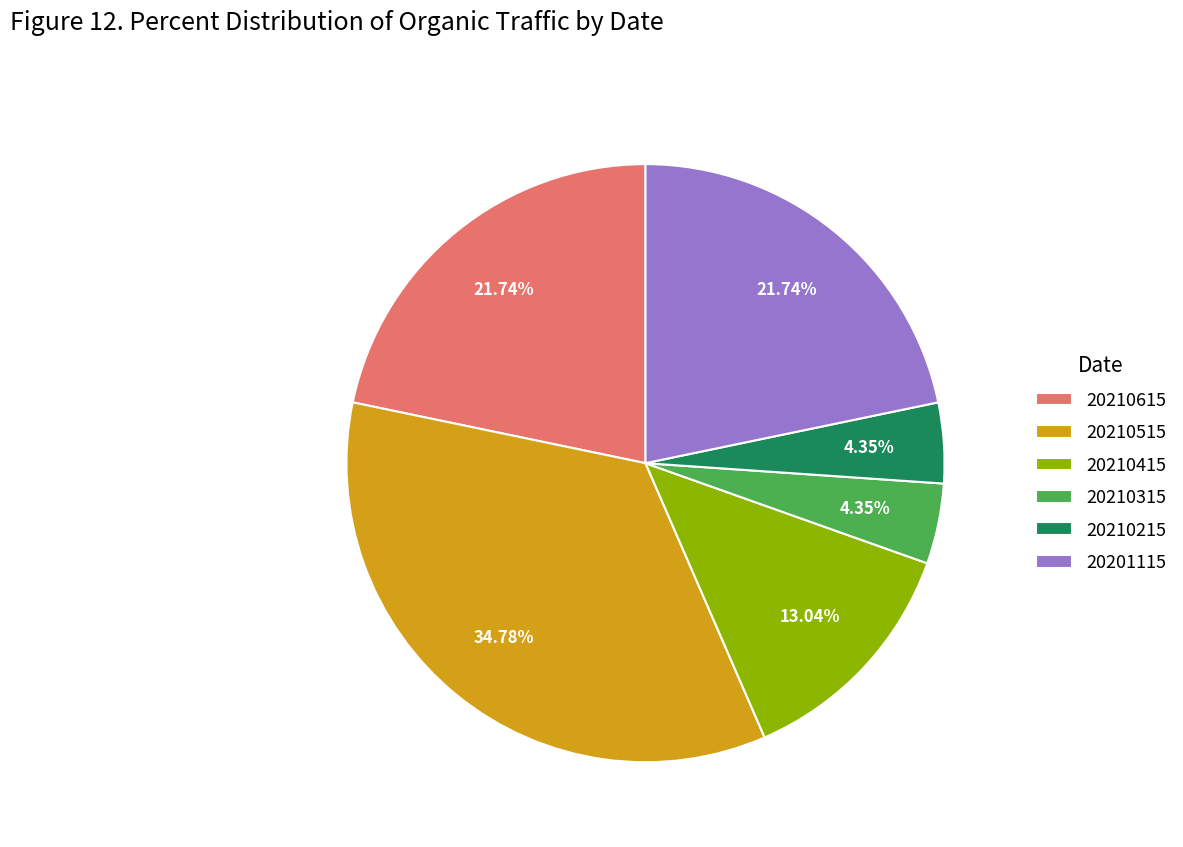

Approximately how many times larger is the value at 20201115 compared to 20210515?

0.6